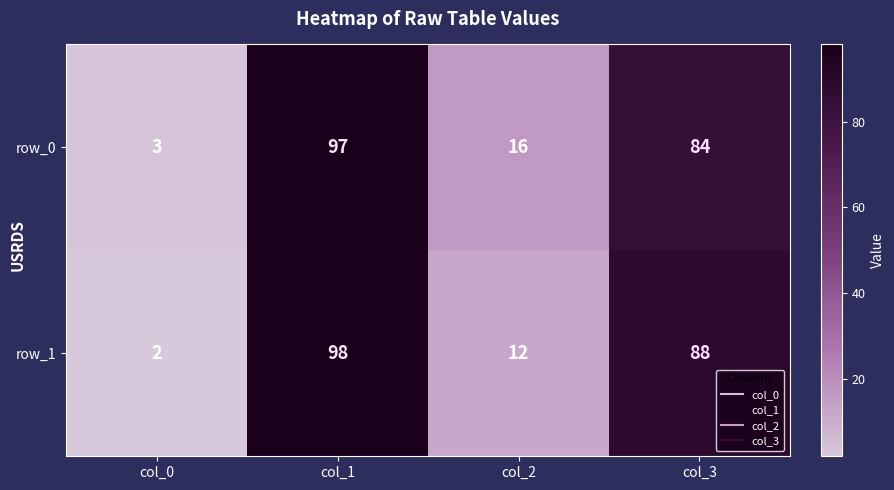

The value of row_0 at col_1 is 141. True or false?

False